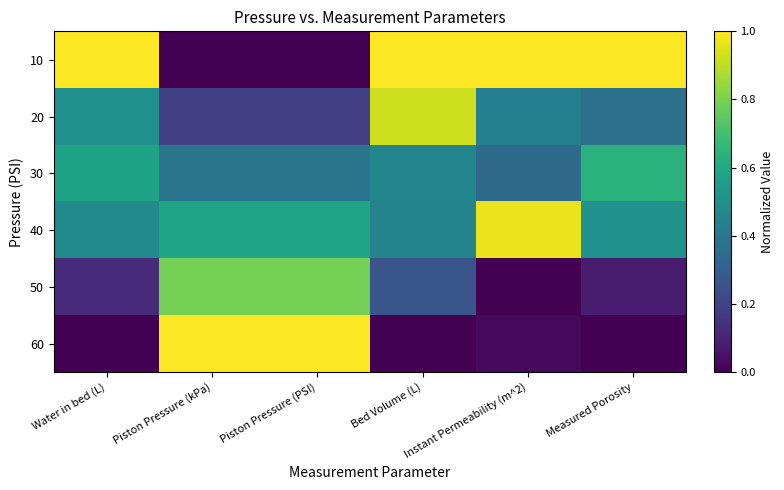

Rank the series at Piston Pressure (kPa) from highest to lowest value.

60, 50, 40, 30, 20, 10